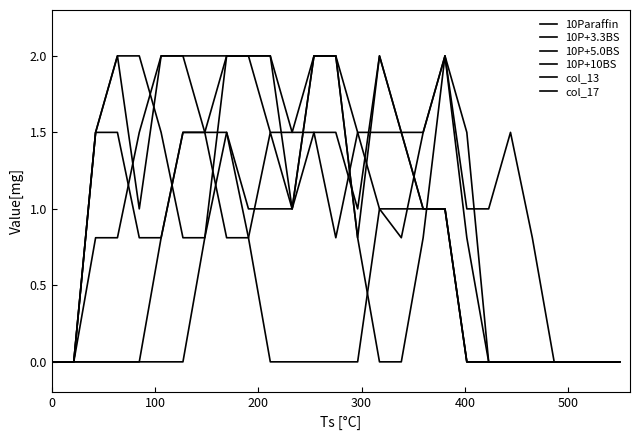

What is the average value of the 10P+10BS series?

0.9